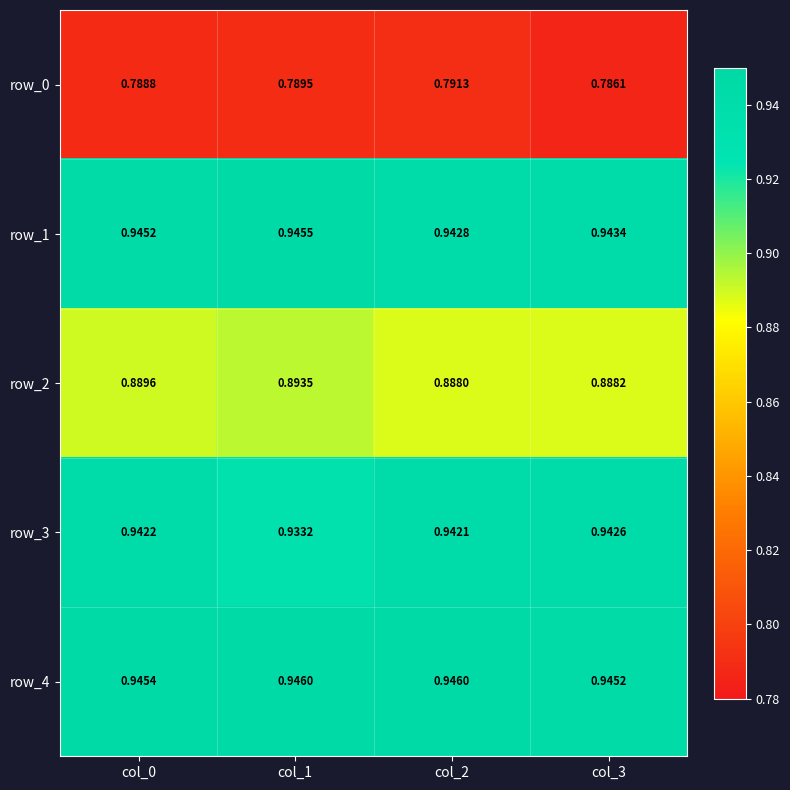

Is the value of row_4 at col_3 greater than the value of row_2 at col_3?

Yes